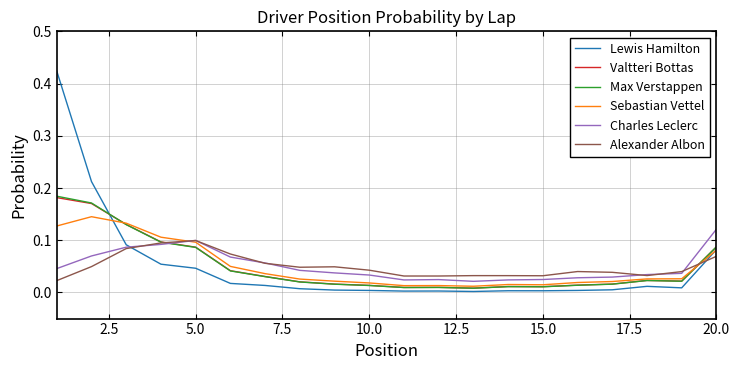

Which series has the largest range (max minus min)?

Lewis Hamilton